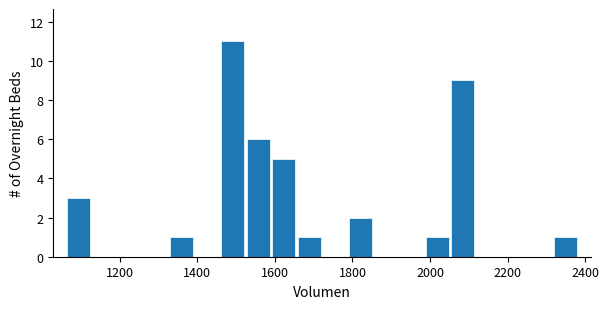

Read against the x-axis, roughly where is the centre of the tallest bar?

1500